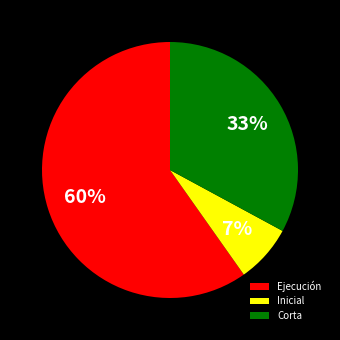

To the nearest percent, what portion does Inicial represent?

7%